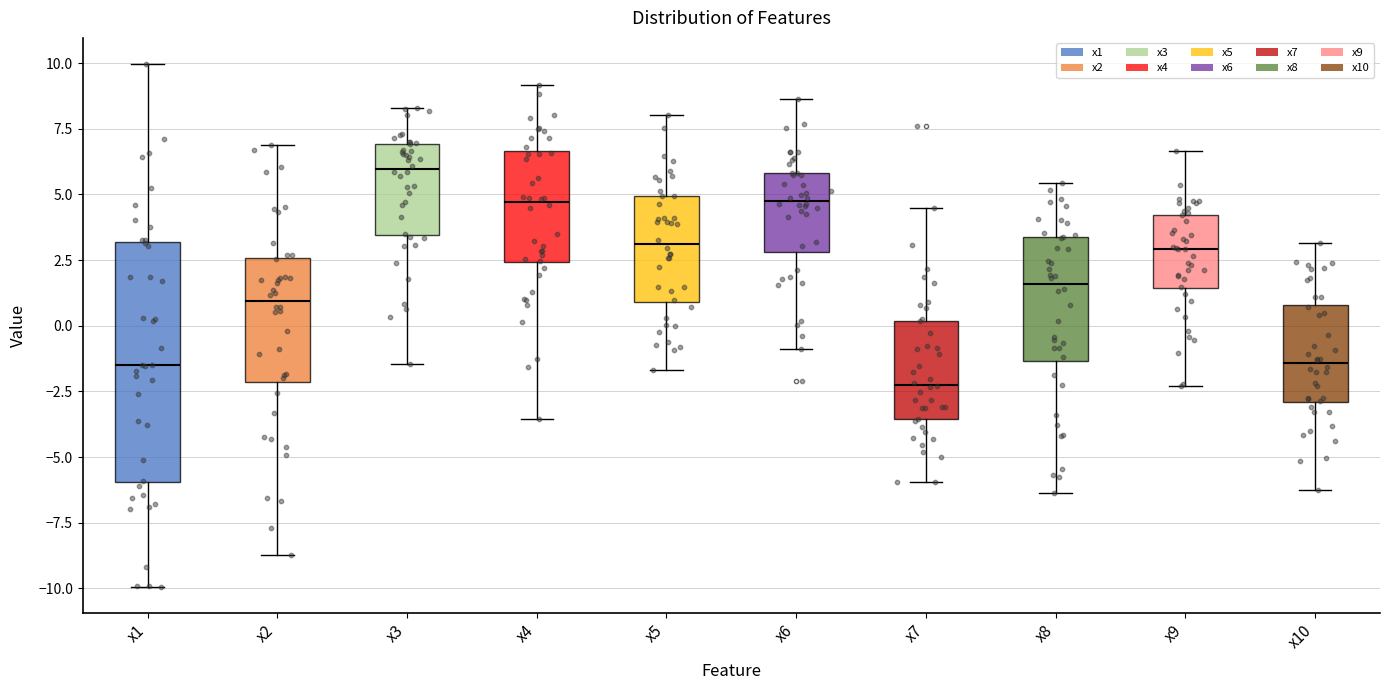

Reading left to right, transcribe this box plot: for each box, give where its median line is, the range the box spans, and where its two whiskers end, as read against the y-axis. The values are not printed on the chart, so give them approximately, as read against the axis.

x1: median -1.5, box -6.0 to 3.0, whiskers -10.0 to 10.0
x2: median 1.0, box -2.0 to 2.5, whiskers -8.5 to 7.0
x3: median 6.0, box 3.5 to 7.0, whiskers -1.5 to 8.5
x4: median 4.5, box 2.5 to 6.5, whiskers -3.5 to 9.0
x5: median 3.0, box 1.0 to 5.0, whiskers -1.5 to 8.0
x6: median 5.0, box 3.0 to 6.0, whiskers -1.0 to 8.5
x7: median -2.0, box -3.5 to 0.0, whiskers -6.0 to 4.5
x8: median 1.5, box -1.5 to 3.5, whiskers -6.5 to 5.5
x9: median 3.0, box 1.5 to 4.0, whiskers -2.5 to 6.5
x10: median -1.5, box -3.0 to 1.0, whiskers -6.5 to 3.0